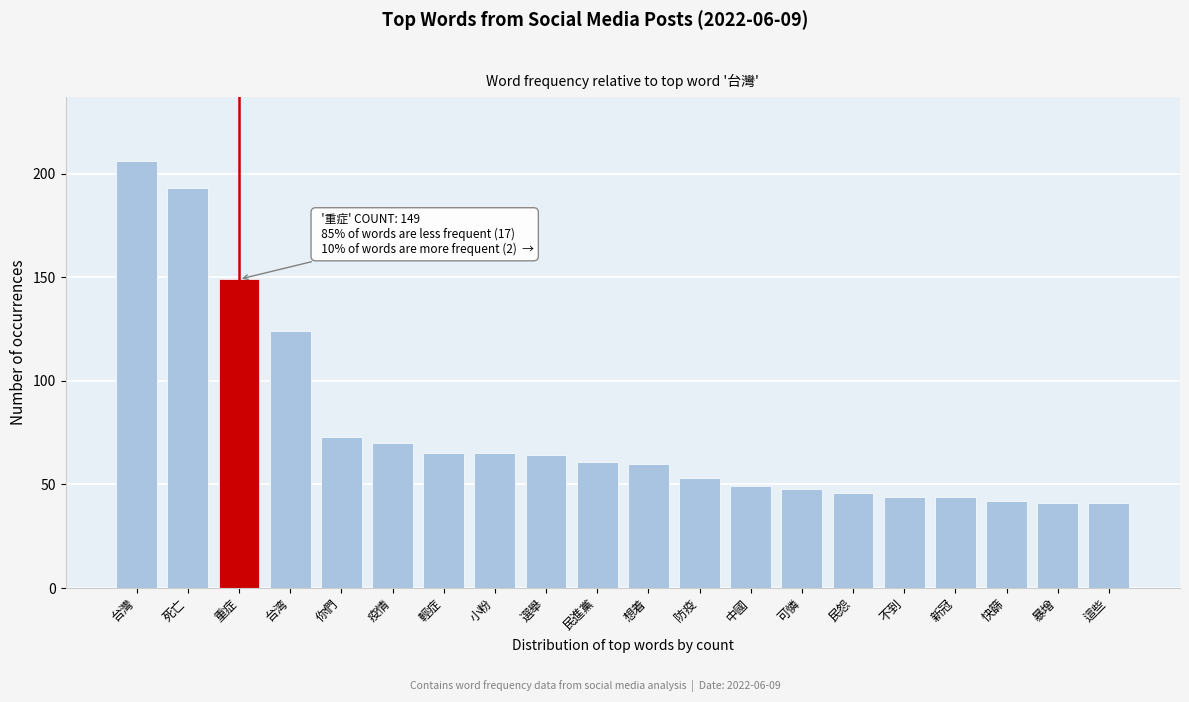

Reading left to right, transcribe all the data shown in this chart.

206	193	149	124	73	70	65	65	64	61	60	53	49	48	46	44	44	42	41	41